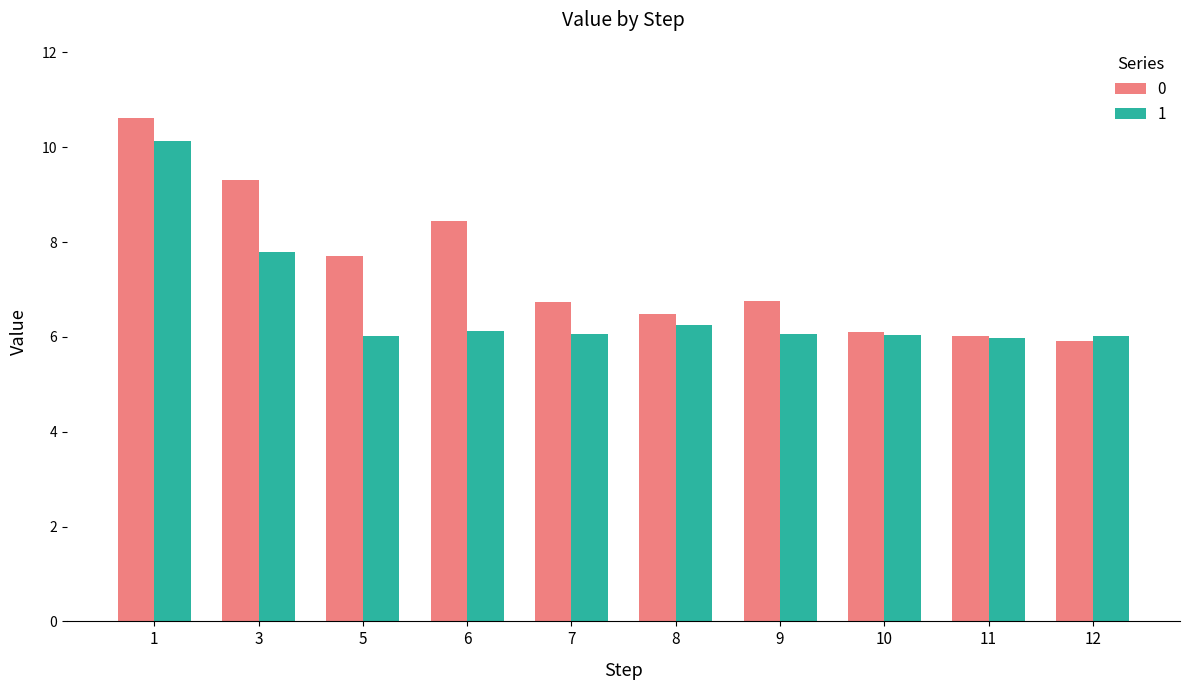

List the series in order of their overall mean, lowest first.

1, 0